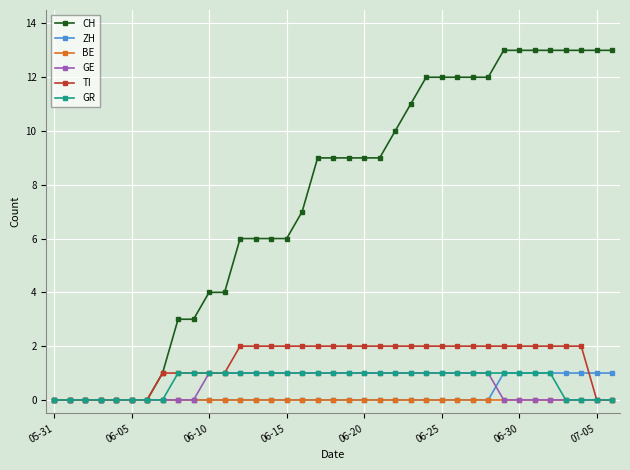

What is the value of the GR point at the 25th from the left?

1